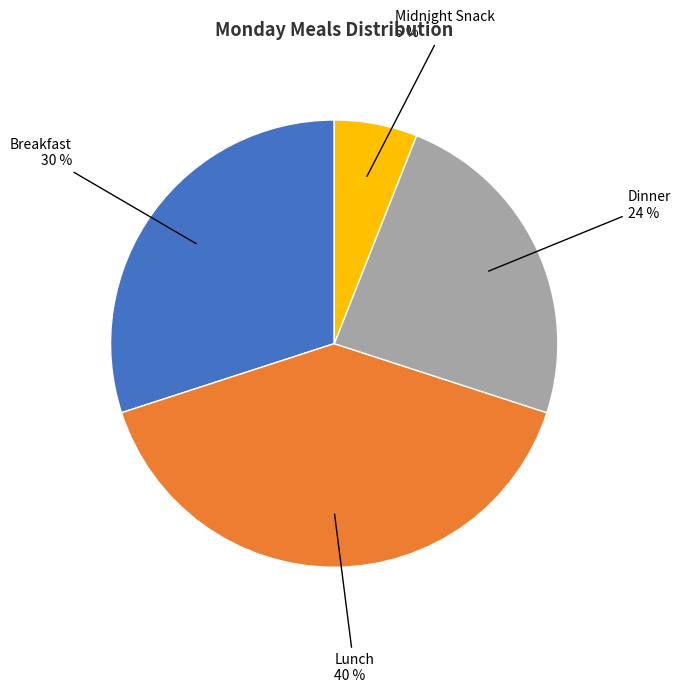

To the nearest percent, what portion does Breakfast represent?

30%